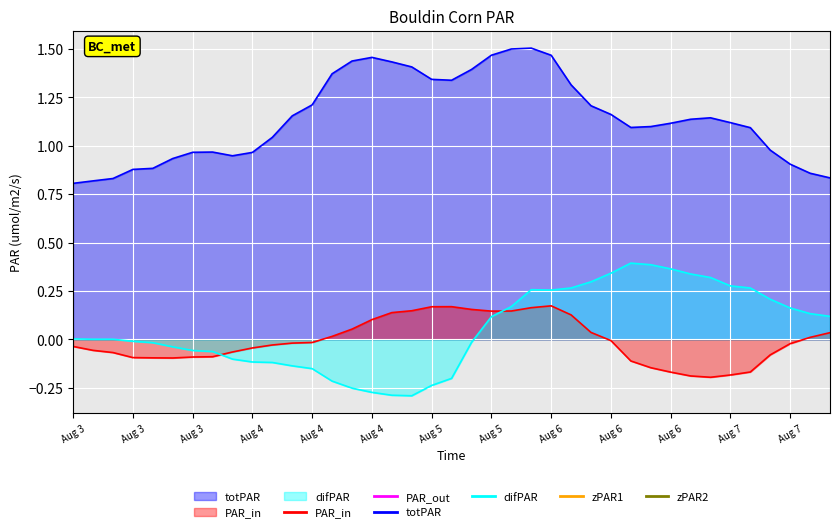

How many lines are shown in the chart?

3